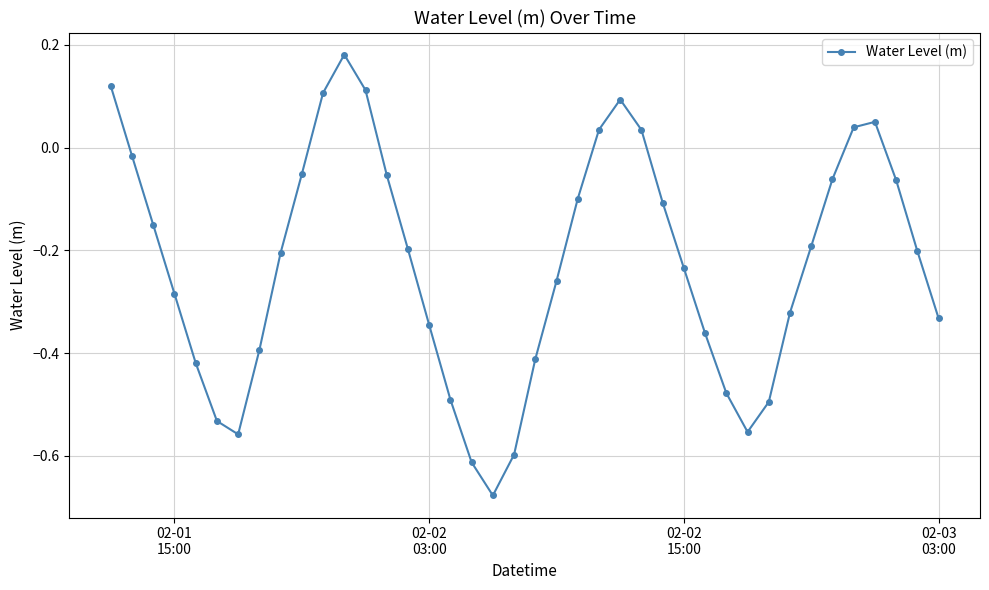

True or false: there are more than 1 points higher than both neighbors.

True